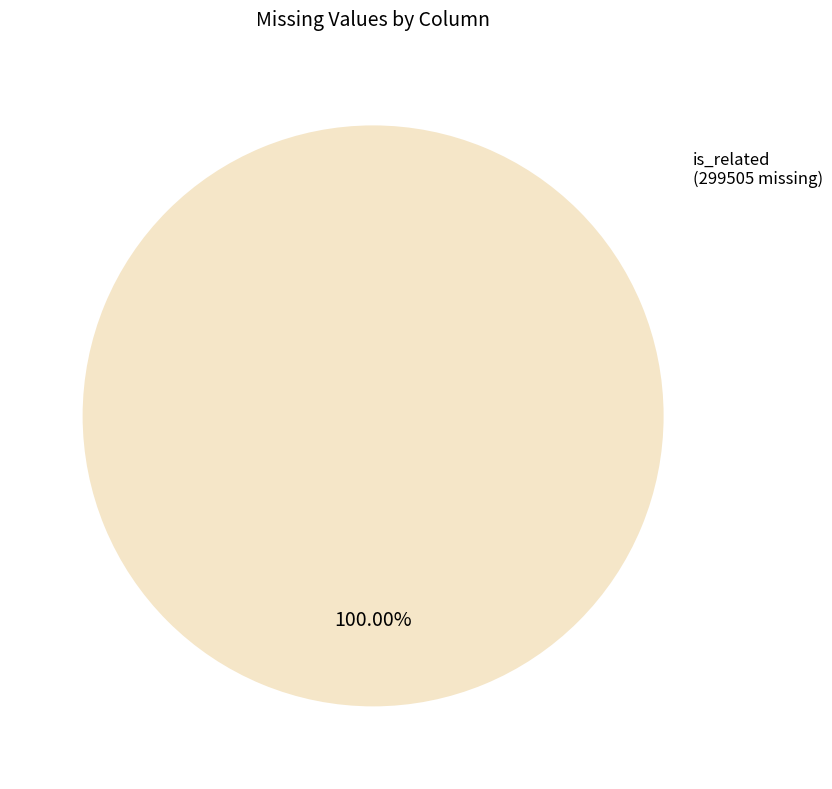

Is there a majority slice in this chart?

Yes